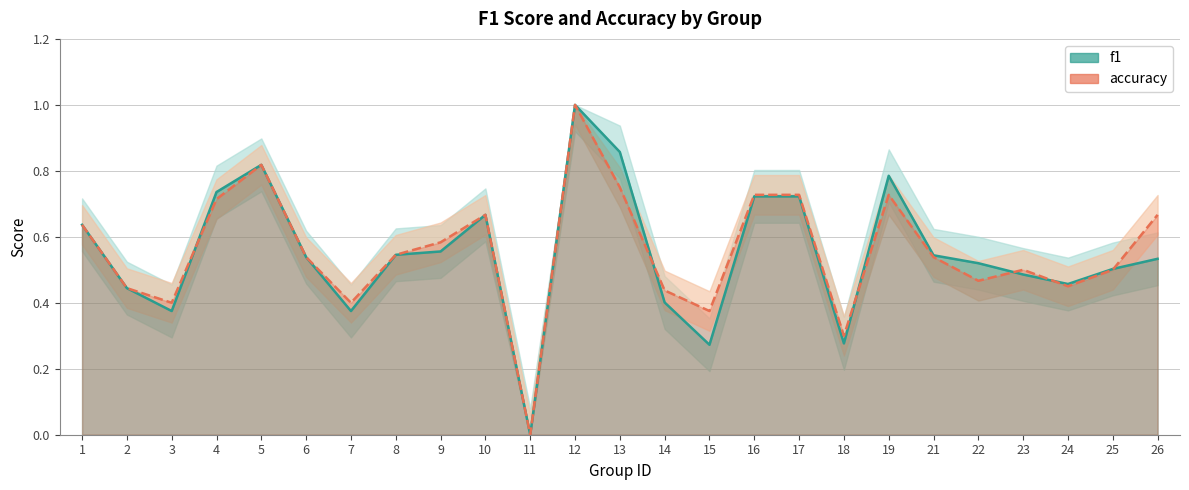

What is the sum of all accuracy values?

13.9